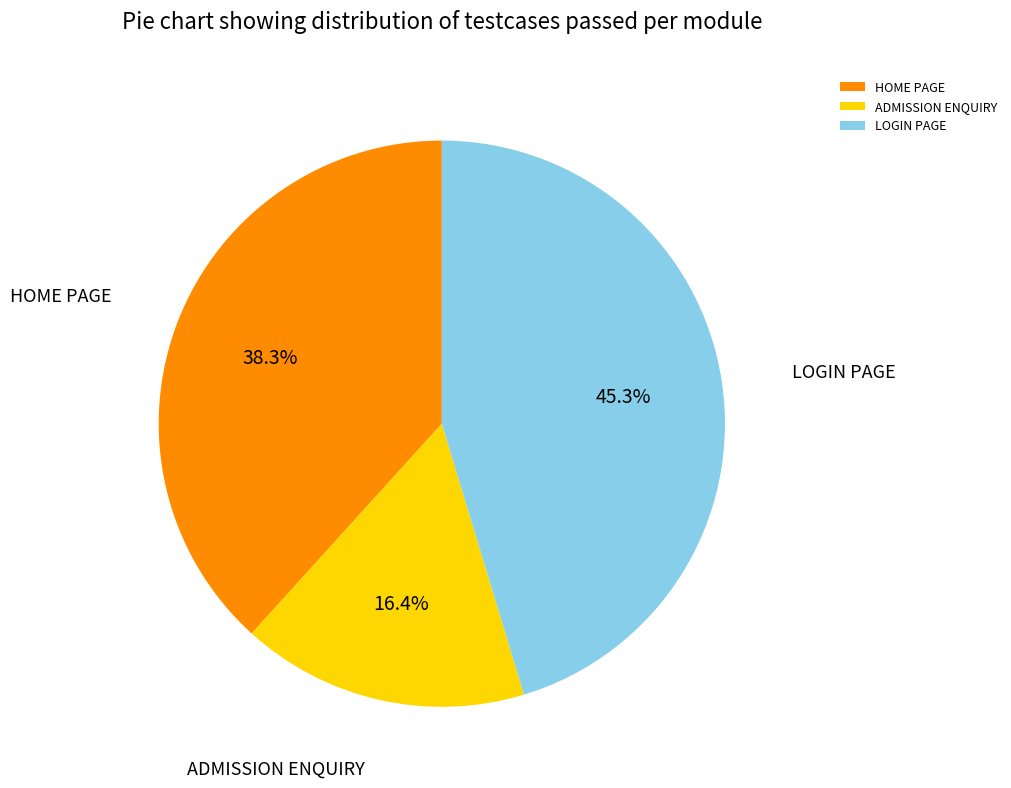

How many slices are in this pie chart?

3